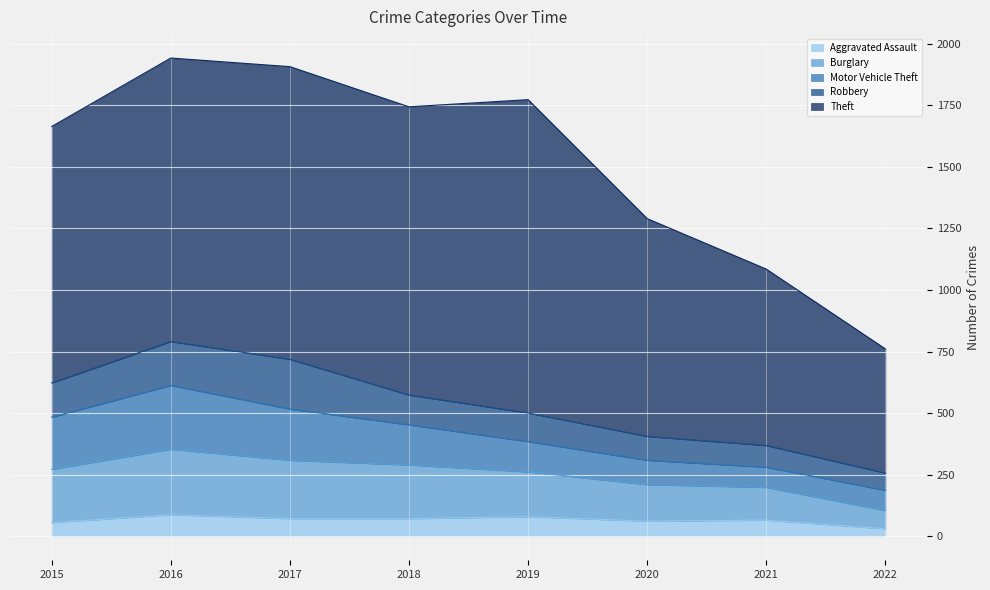

True or false: Theft has more than 0 points higher than both neighbors.

True